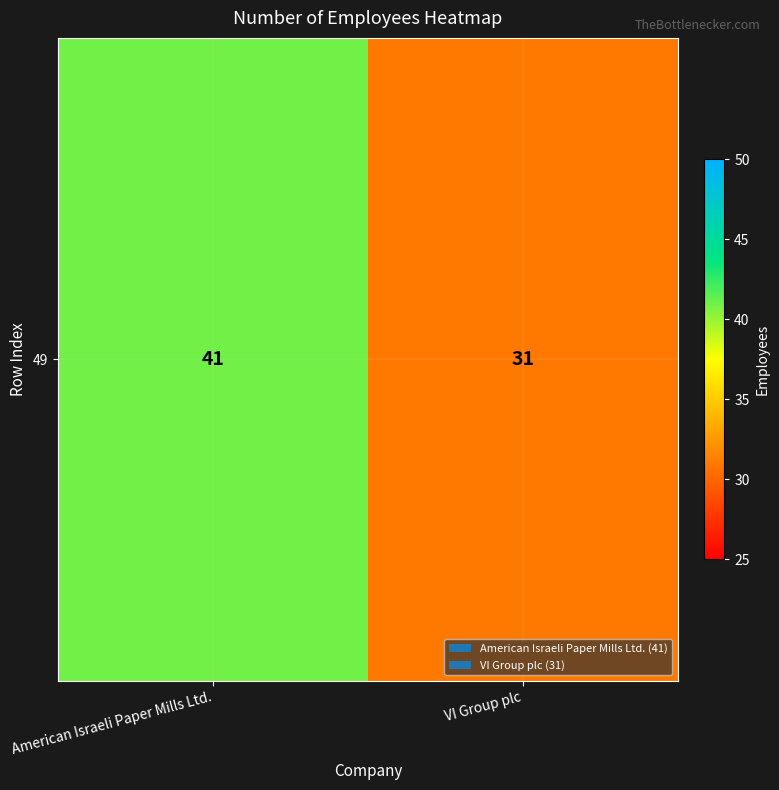

Reading left to right, what are all the values shown in this chart?

American Israeli Paper Mills Ltd.=41	VI Group plc=31